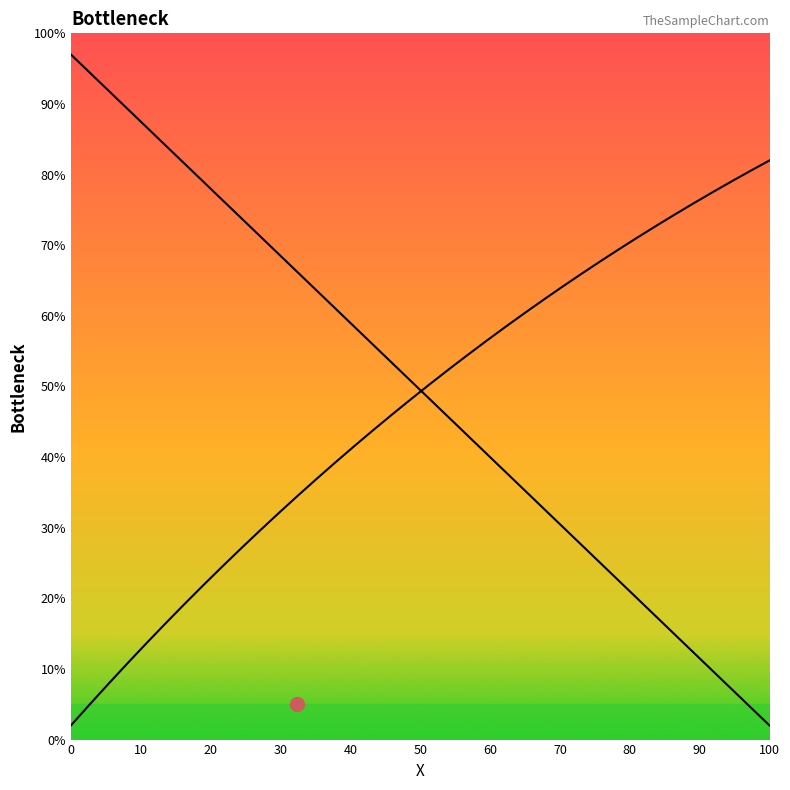

Reading left to right, extract all data points from this chart.

Y: 97.0	94.4	91.9	89.3	86.7	84.2	81.6	79.0	76.5	73.9	71.3	68.8	66.2	63.6	61.1	58.5	55.9	53.4	50.8	48.2	45.6	43.1	40.5	37.9	35.4	32.8	30.2	27.7	25.1	22.5	20.0	17.4	14.8	12.3	9.7	7.1	4.6	2.0
Z: 2.0	5.0	7.9	10.8	13.6	16.4	19.1	21.8	24.5	27.0	29.6	32.1	34.5	36.9	39.2	41.5	43.8	46.0	48.2	50.3	52.4	54.4	56.4	58.4	60.3	62.2	64.1	65.9	67.6	69.4	71.1	72.7	74.4	76.0	77.5	79.0	80.5	82.0